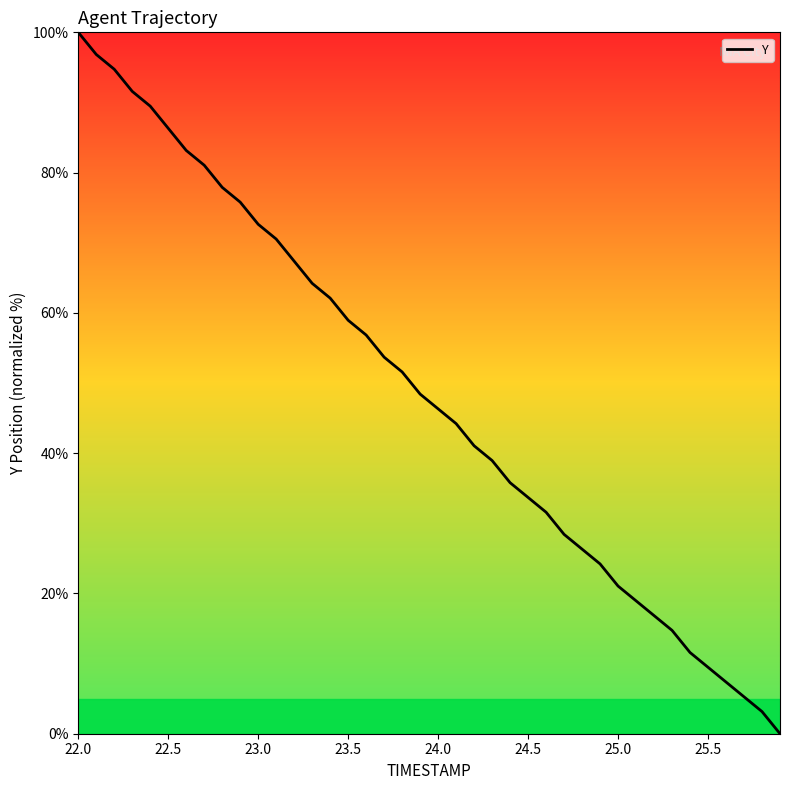

What is the difference between the maximum and minimum values?

100.0